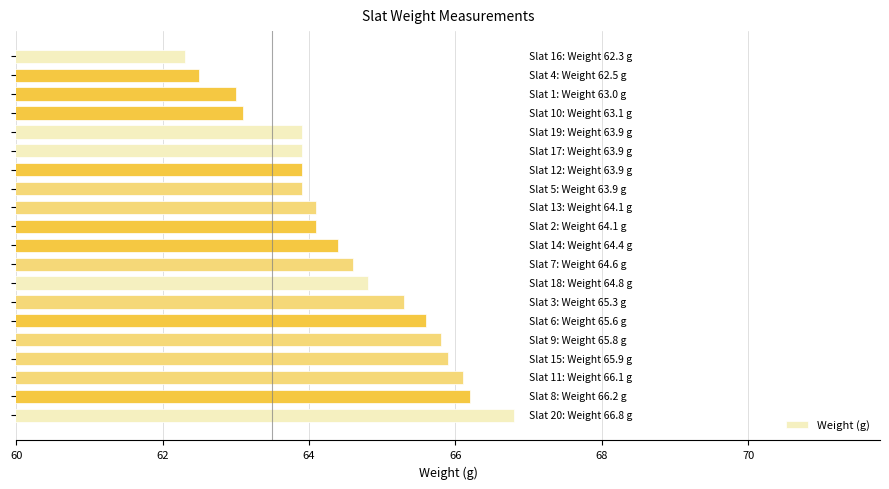

What is the sum of all values?

1290.2